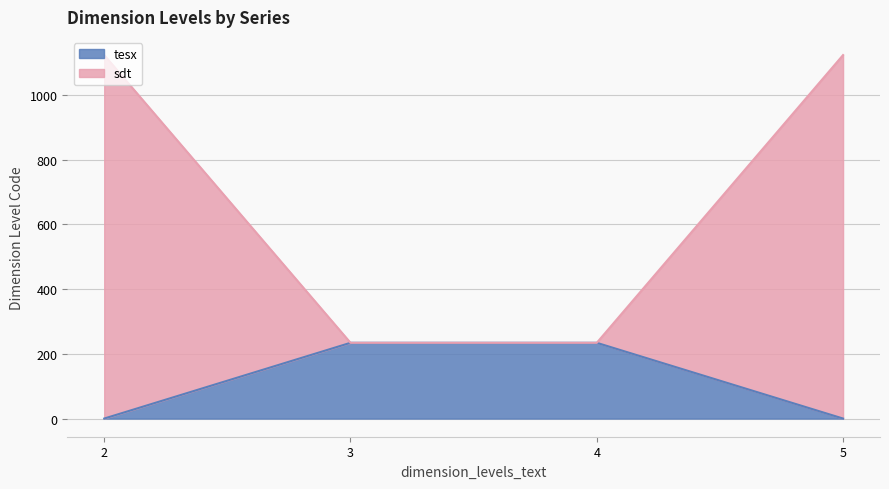

What are all the series names shown in the legend?

tesx, sdt